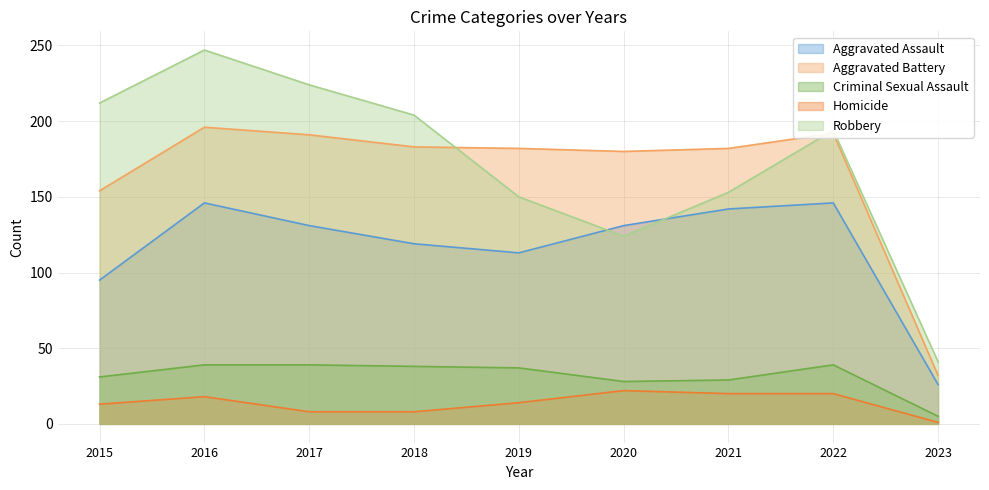

Reading left to right, what are all the values shown in this chart?

Aggravated Assault: 2015=95	2016=146	2017=131	2018=119	2019=113	2020=131	2021=142	2022=146	2023=26
Aggravated Battery: 2015=154	2016=196	2017=191	2018=183	2019=182	2020=180	2021=182	2022=192	2023=32
Criminal Sexual Assault: 2015=31	2016=39	2017=39	2018=38	2019=37	2020=28	2021=29	2022=39	2023=5
Homicide: 2015=13	2016=18	2017=8	2018=8	2019=14	2020=22	2021=20	2022=20	2023=1
Robbery: 2015=212	2016=247	2017=224	2018=204	2019=150	2020=124	2021=153	2022=194	2023=41